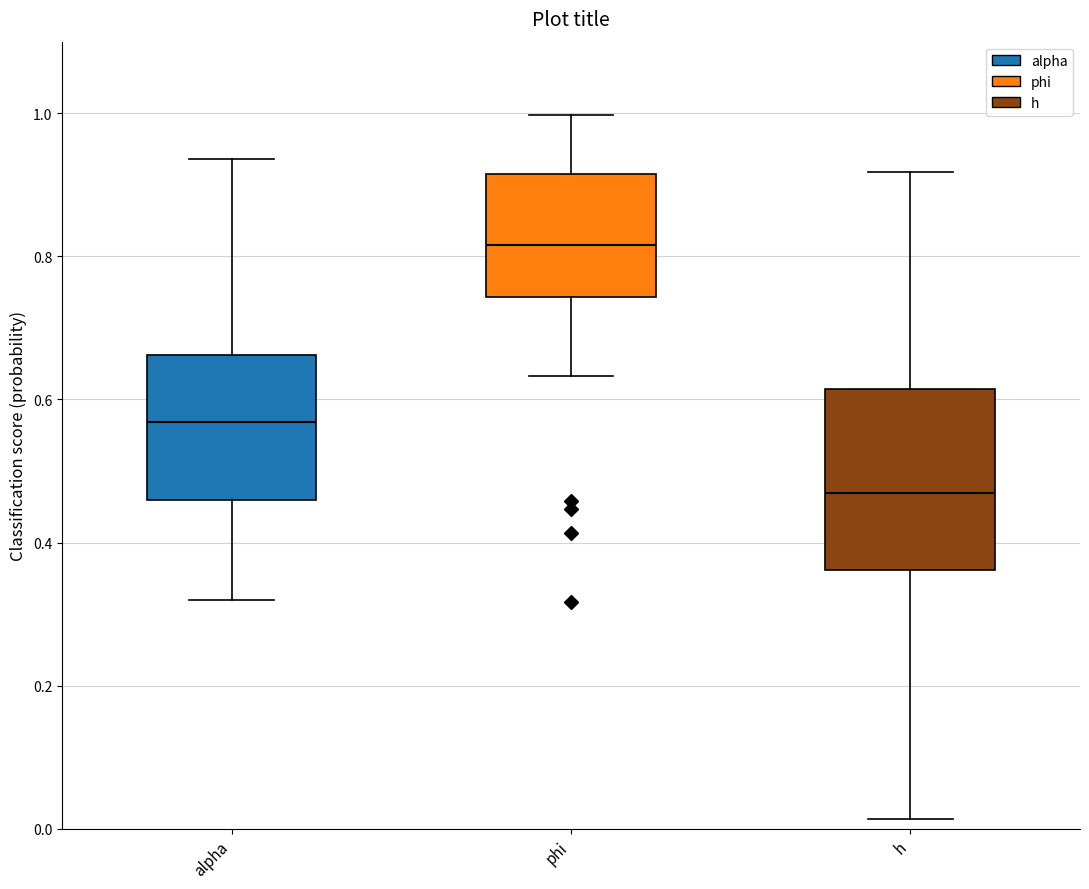

Where does the median line of the box for phi sit on the y-axis? The values are not printed on the chart, so give them approximately, as read against the axis.

0.82